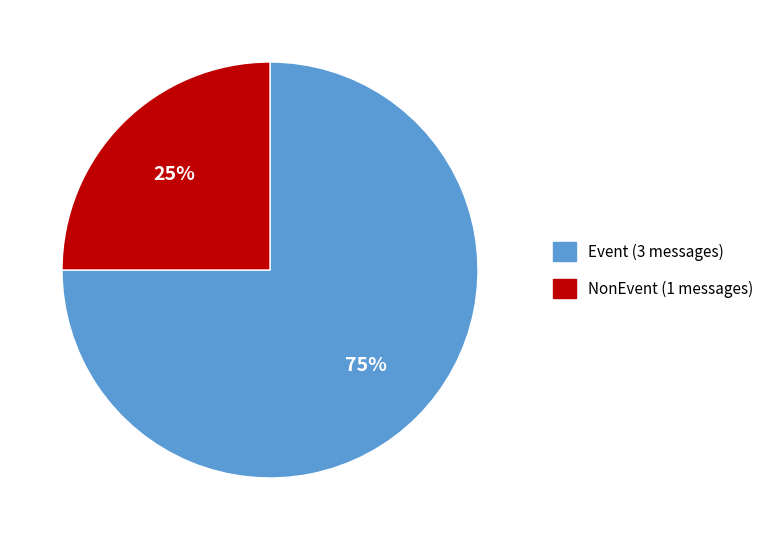

Does any single category account for the majority?

Yes